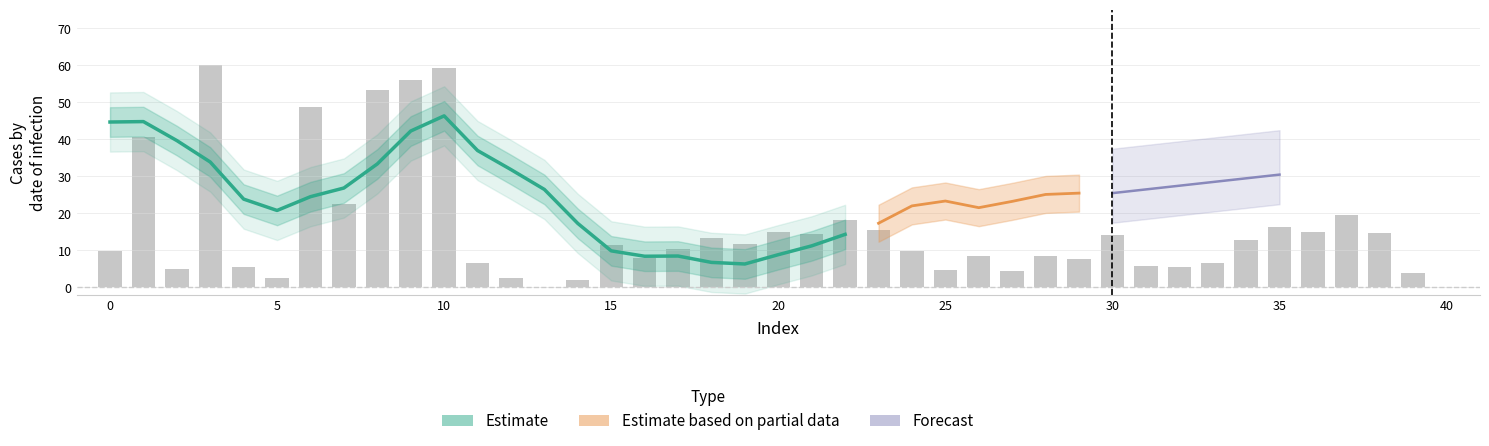

Which has a higher value, 18 or 31?

18